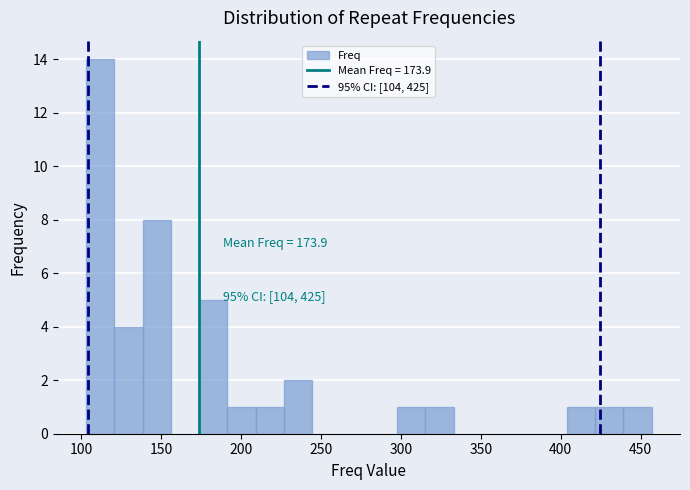

Around what value on the x-axis is the tallest bar? Give the approximate position of its centre, as read against the axis.

110